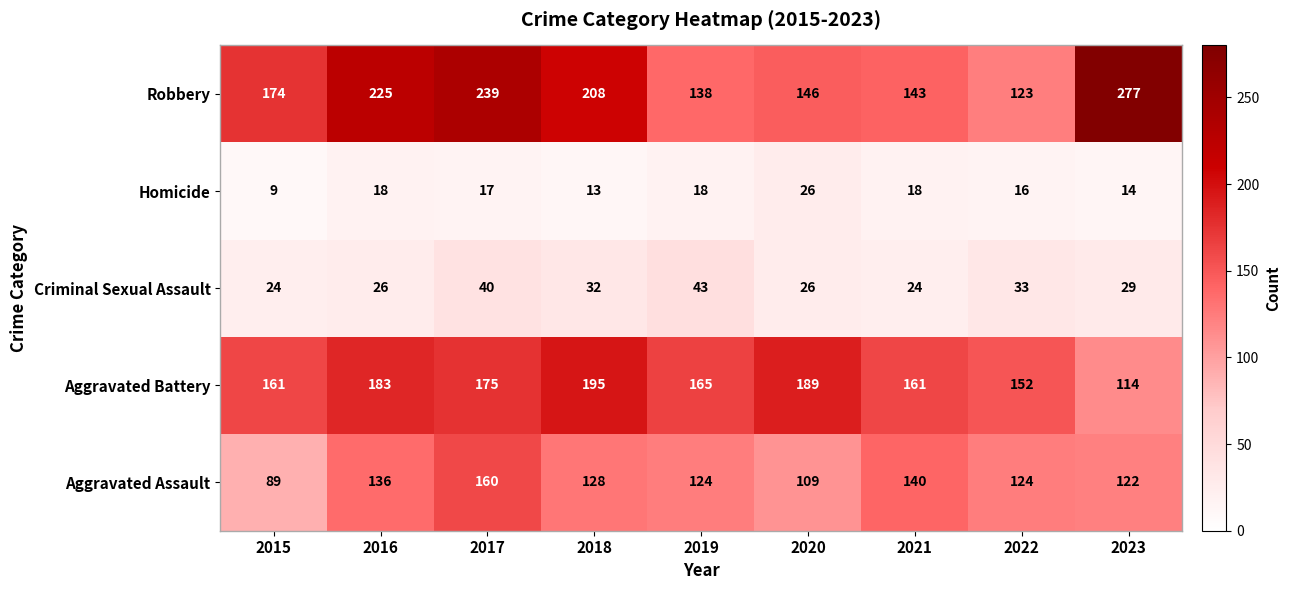

Rank the series at 2015 from lowest to highest value.

Homicide, Criminal Sexual Assault, Aggravated Assault, Aggravated Battery, Robbery